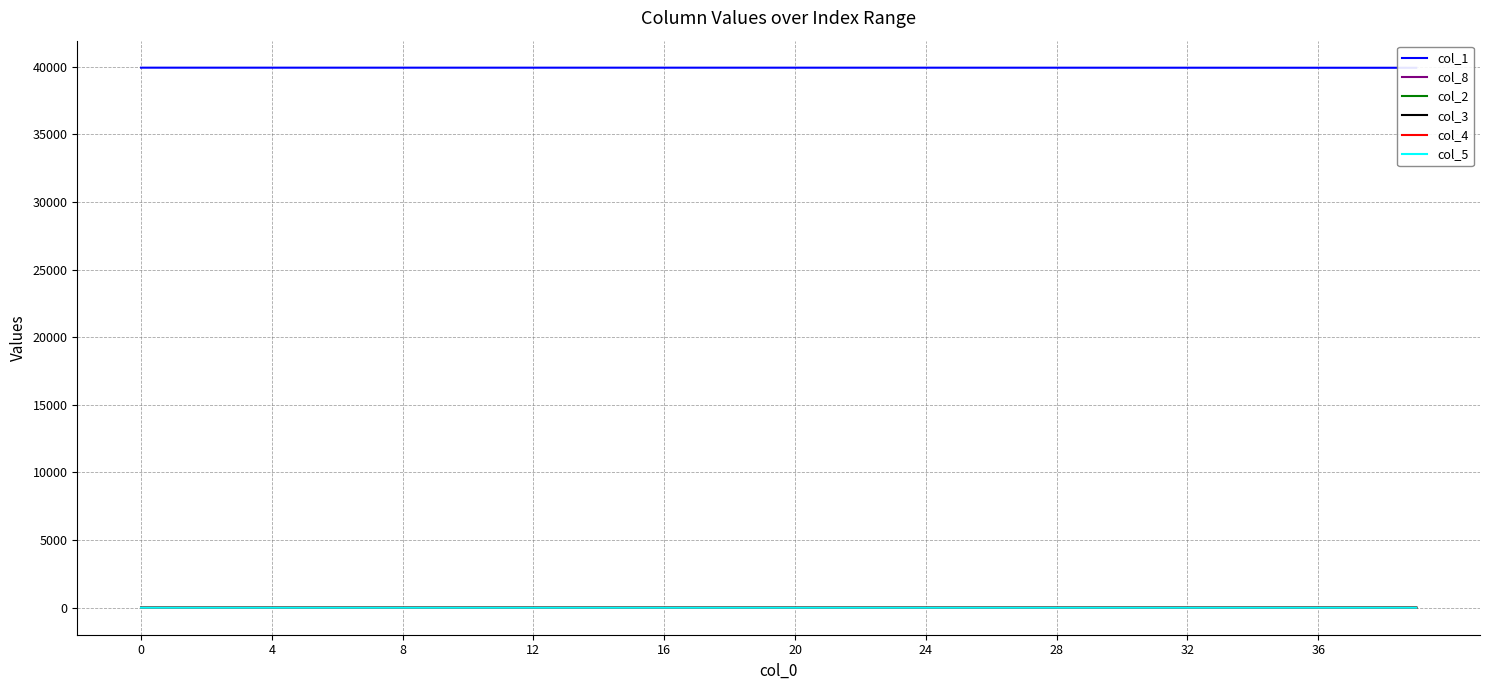

The value of col_8 at 22 is 0.2. True or false?

False